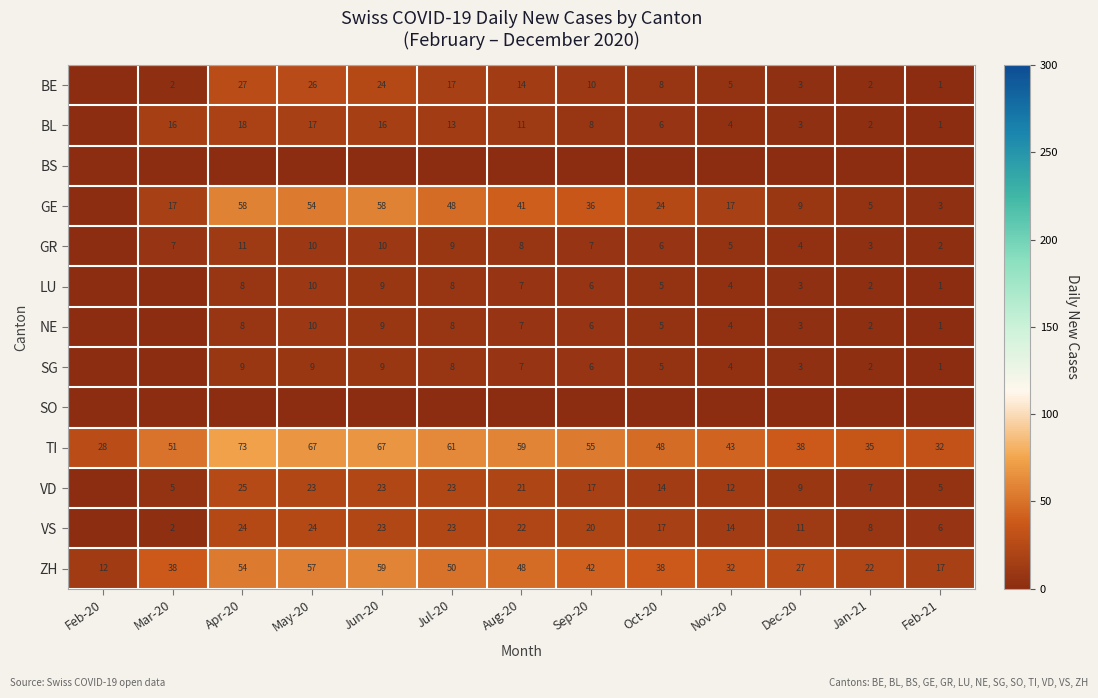

How many data points in TI are less than 51?

6